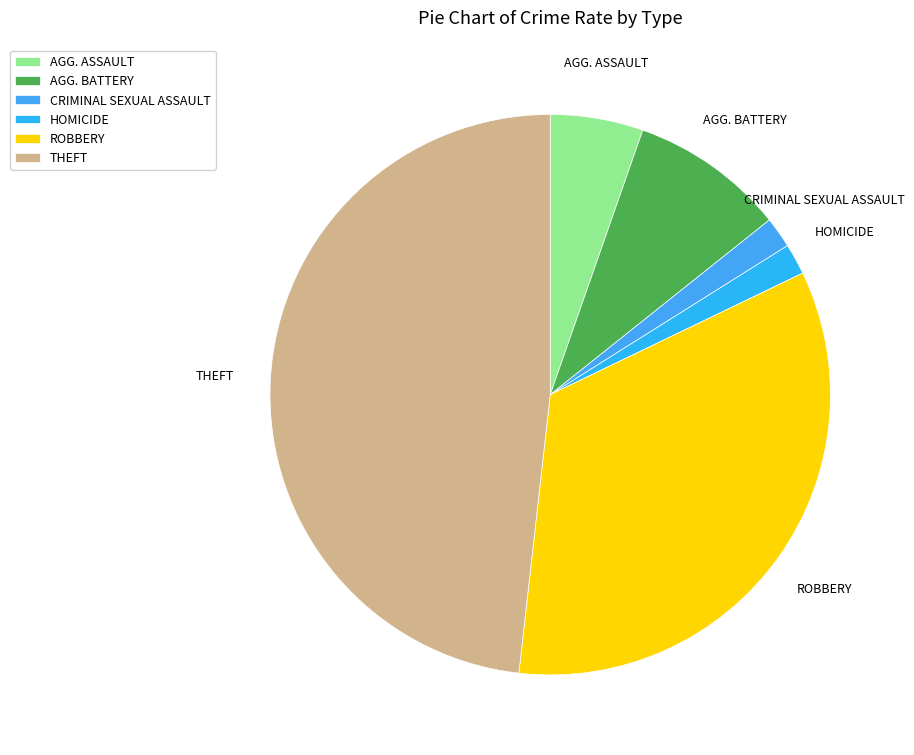

Do AGG. ASSAULT and CRIMINAL SEXUAL ASSAULT together represent more than half of the pie?

No